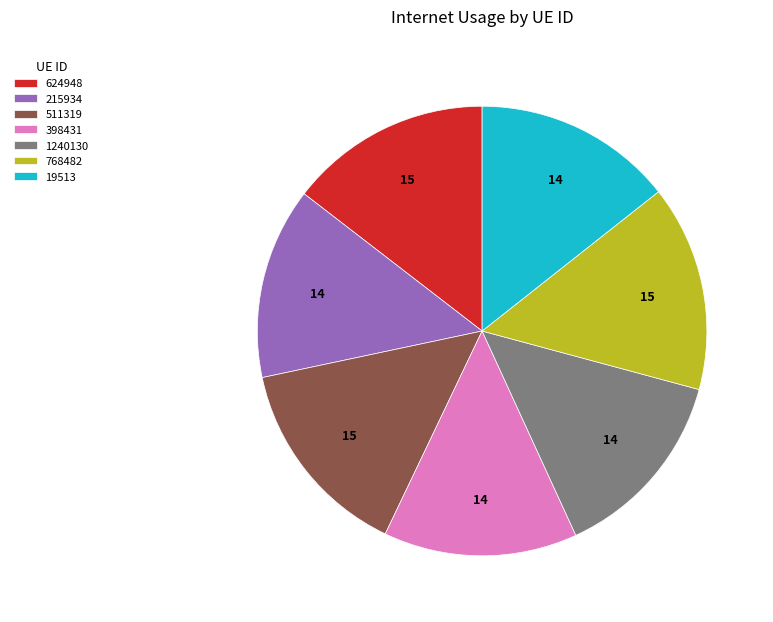

True or false: 398431 accounts for 14% of the total.

True